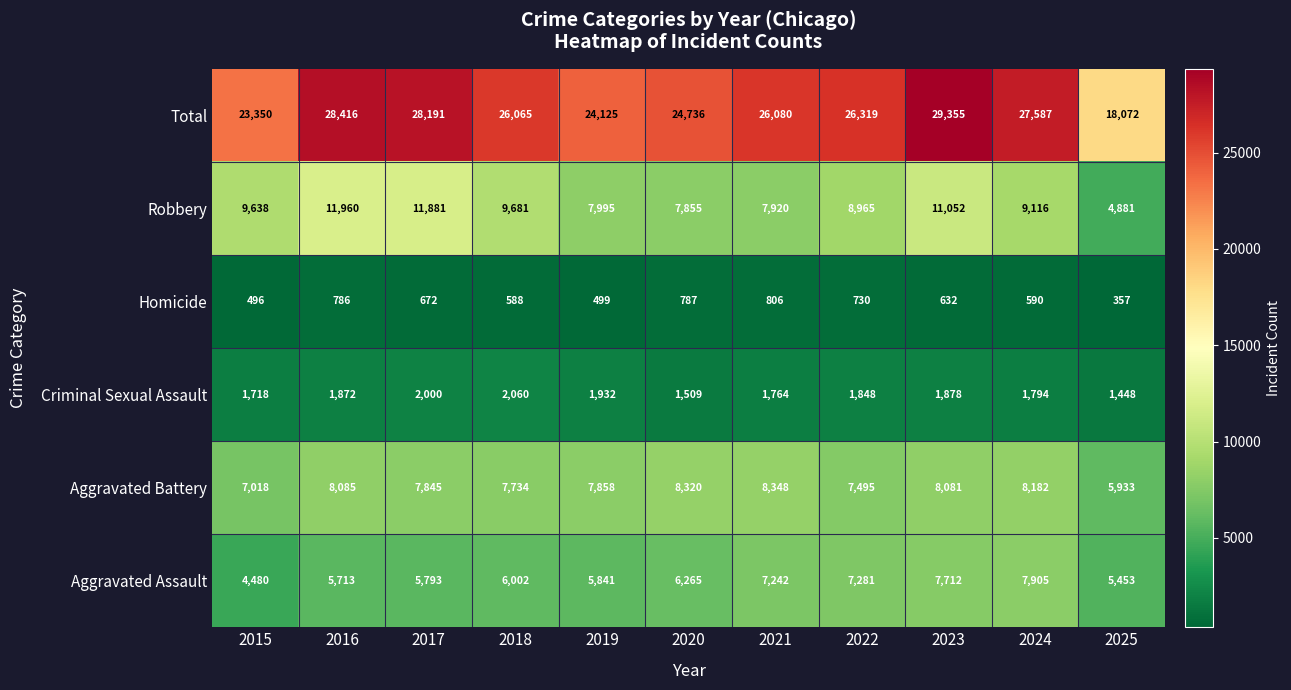

Which category has the highest value in the Total series?

2023